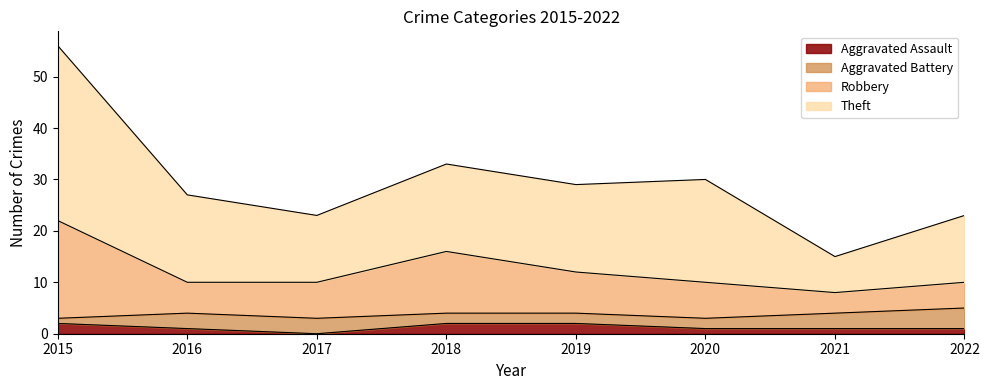

The value of Aggravated Assault at 2019 is 2. True or false?

True